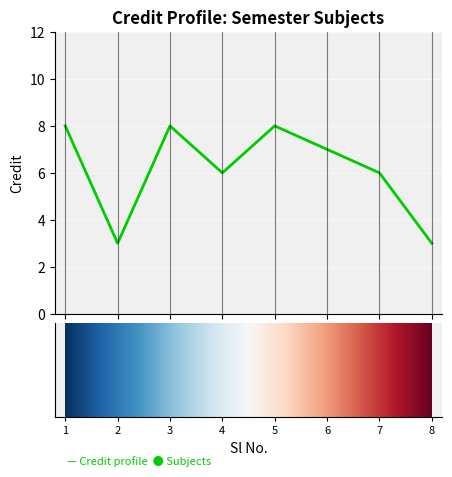

How many categories are shown in the chart?

8